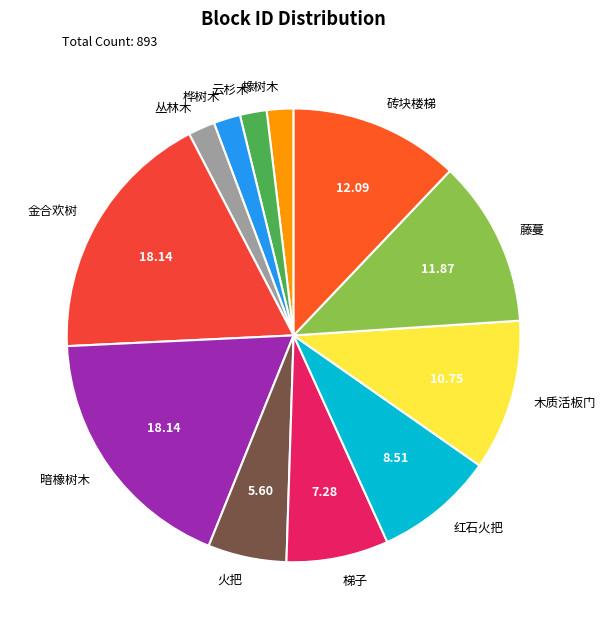

Count the number of slices in the pie.

12